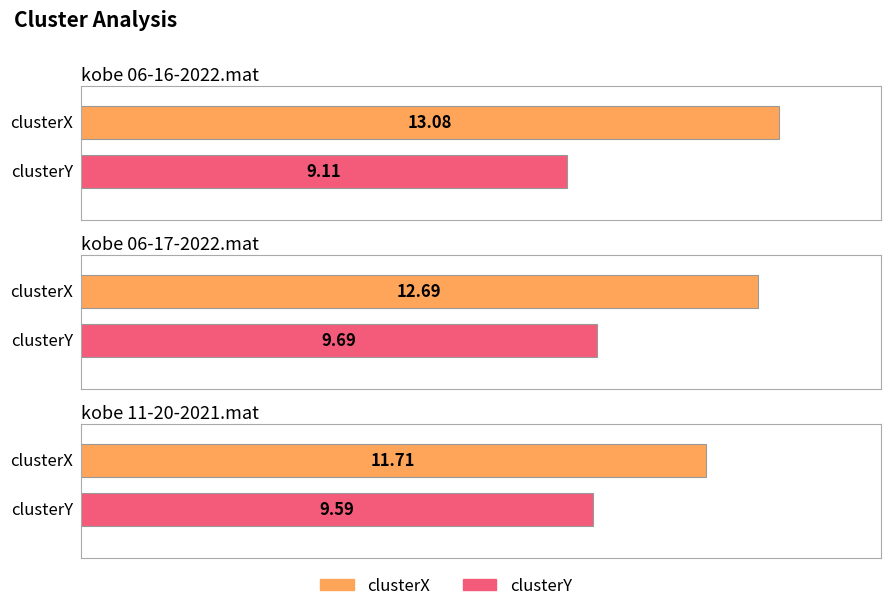

What is the label of the 3rd bar from the left?

kobe 11-20-2021.mat